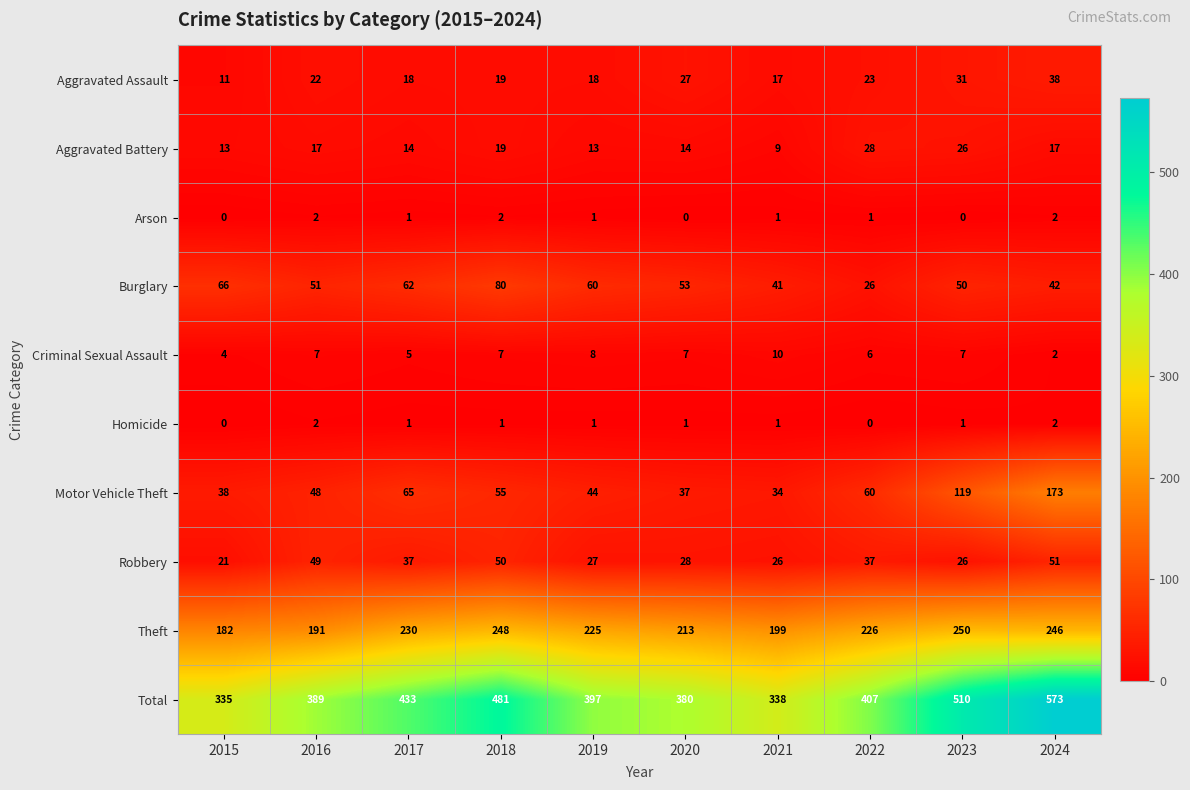

Which category has the lowest value in the Aggravated Assault series?

2015